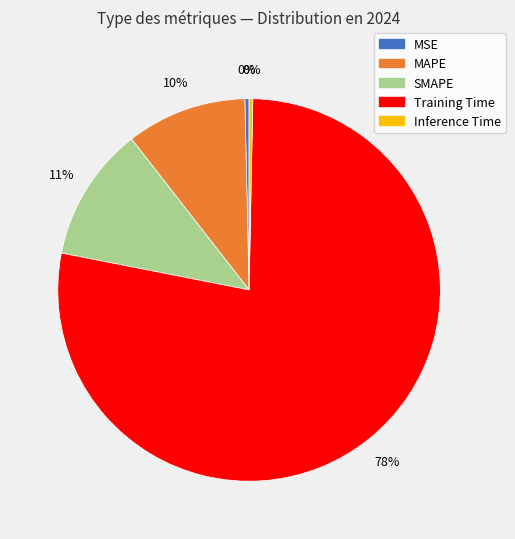

To the nearest percent, what percentage of the pie is SMAPE?

11%